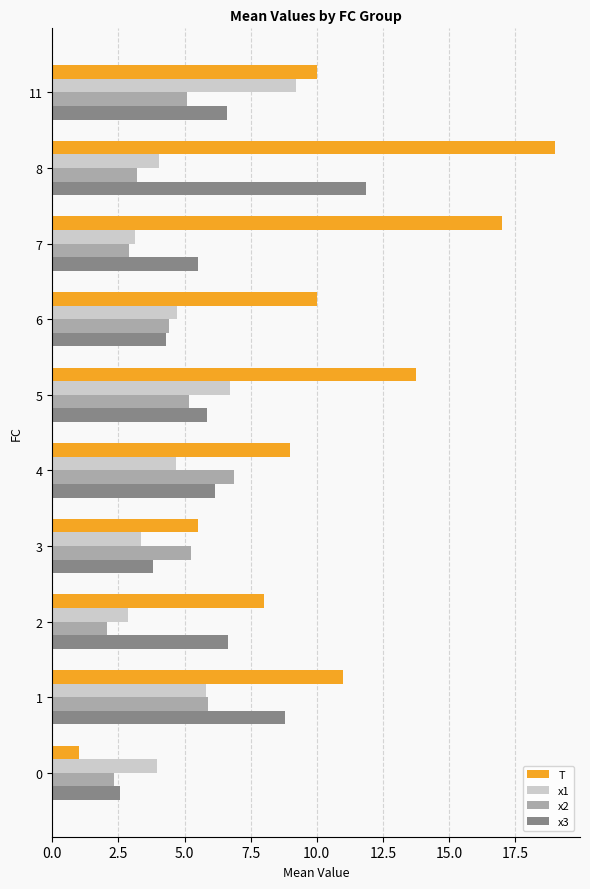

What is the difference between the maximum and second lowest values in the x3 series?

8.1